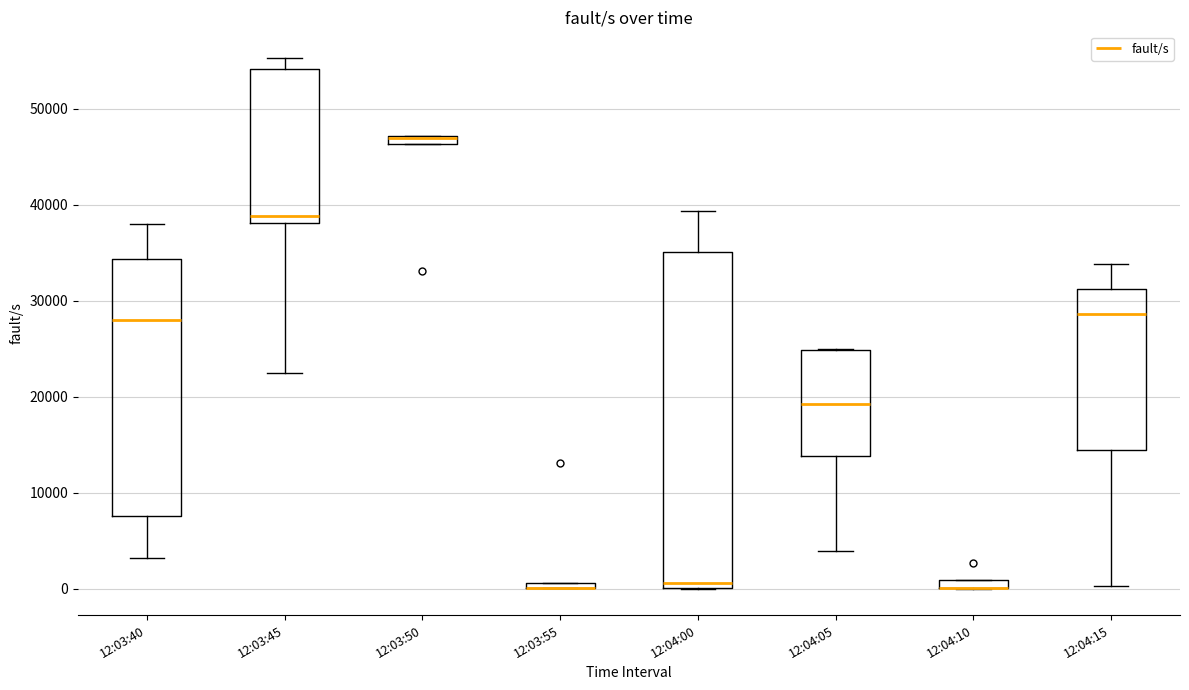

Where is the lower edge of the box for 12:03:50 on the y-axis? The values are not printed on the chart, so give them approximately, as read against the axis.

46000